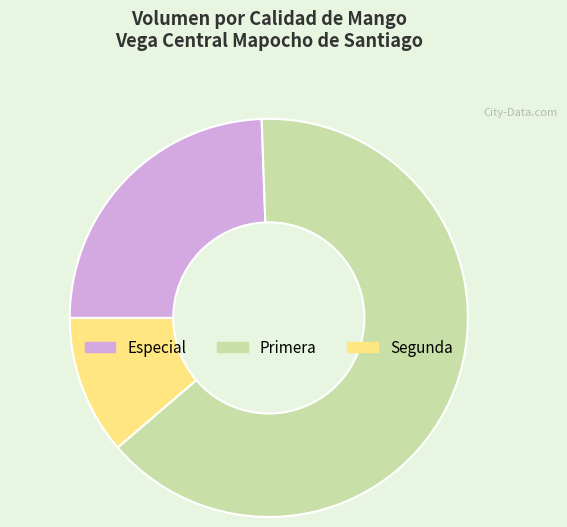

Does any single category account for the majority?

Yes